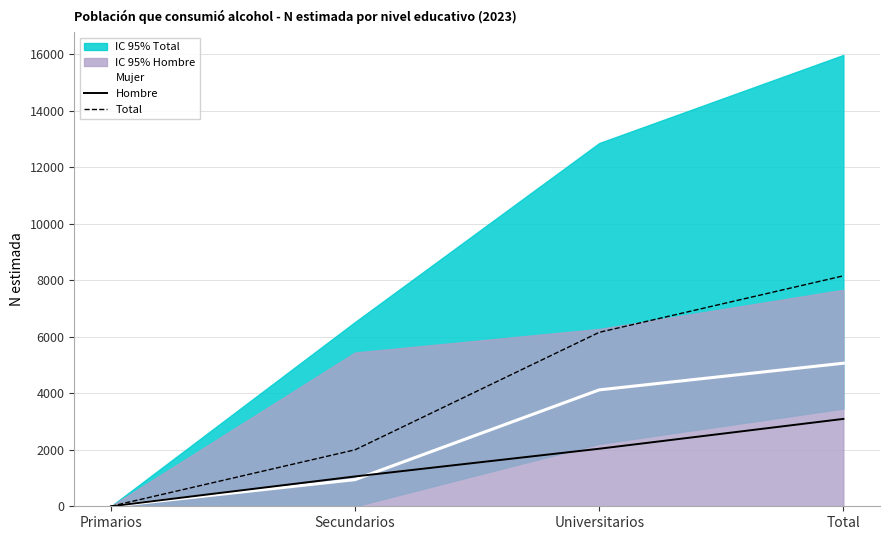

Count the Mujer values in the range 944 to 5064.

3